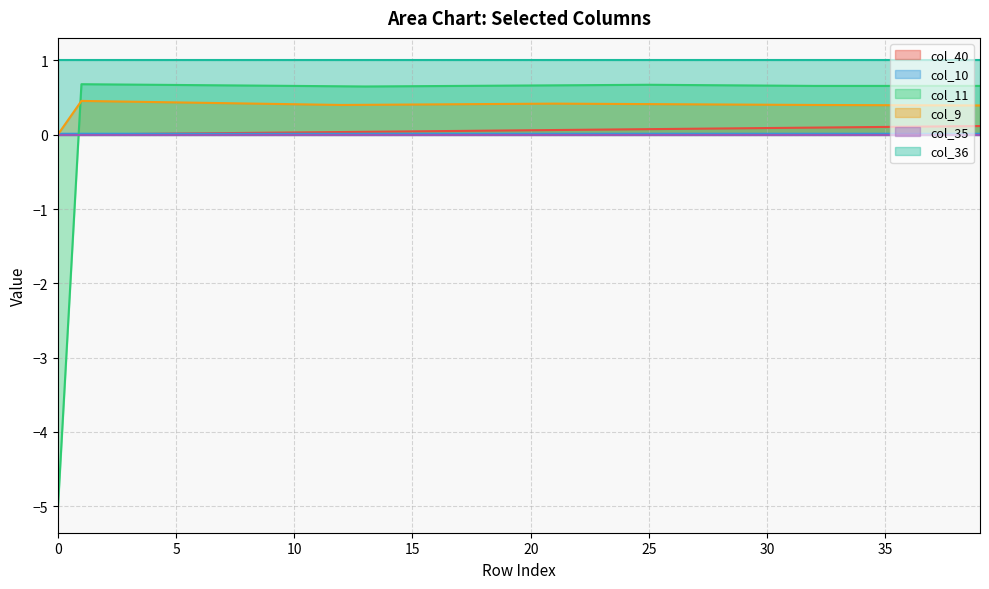

Which series has the largest range (max minus min)?

col_11